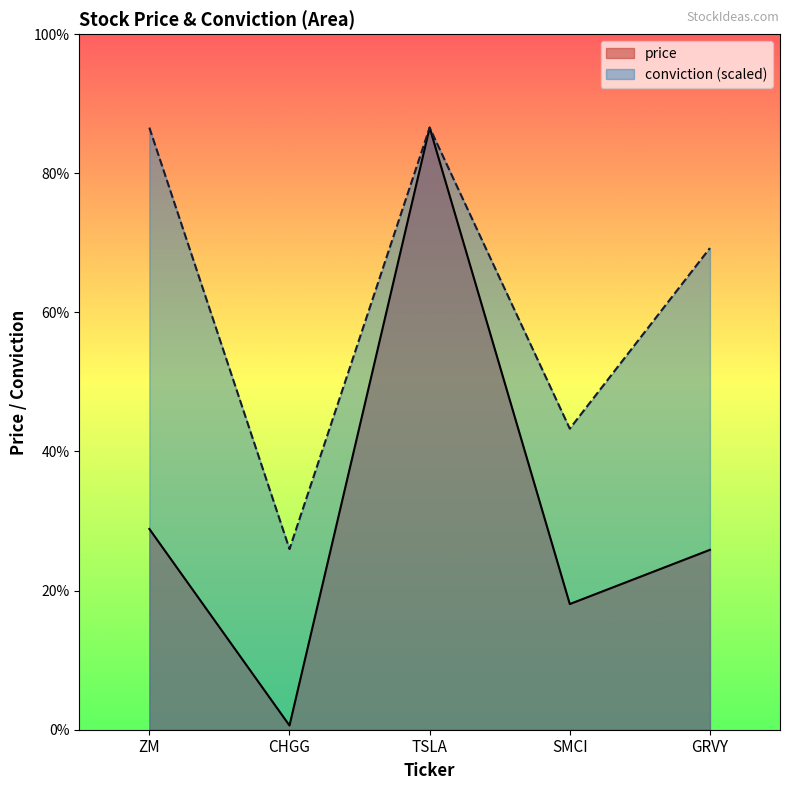

What are all the series names shown in the legend?

price, conviction (scaled)